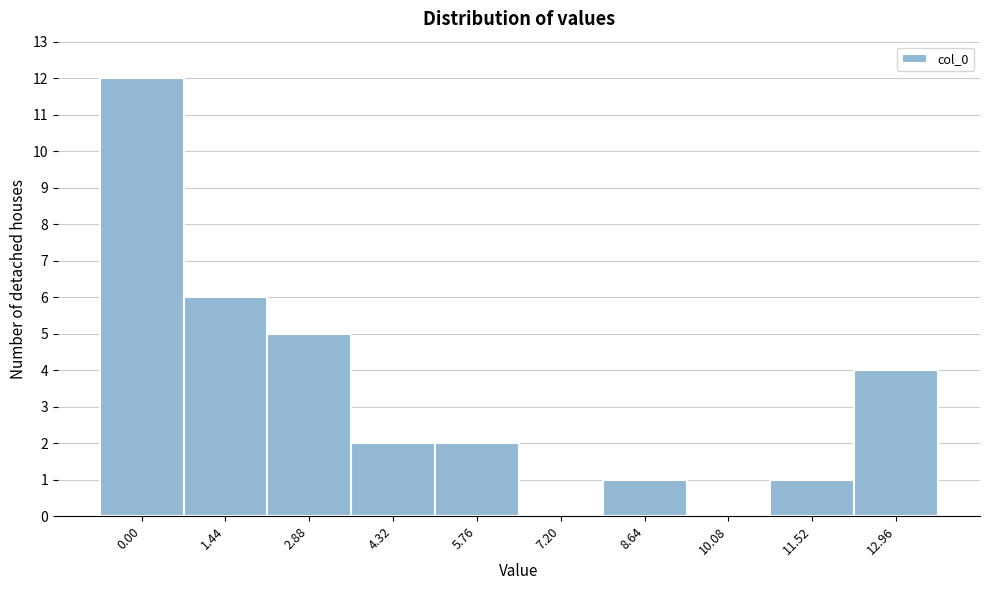

Reading right to left, extract all data points from this chart.

12.96=4	11.52=1	10.08=0	8.64=1	7.20=0	5.76=2	4.32=2	2.88=5	1.44=6	0.00=12